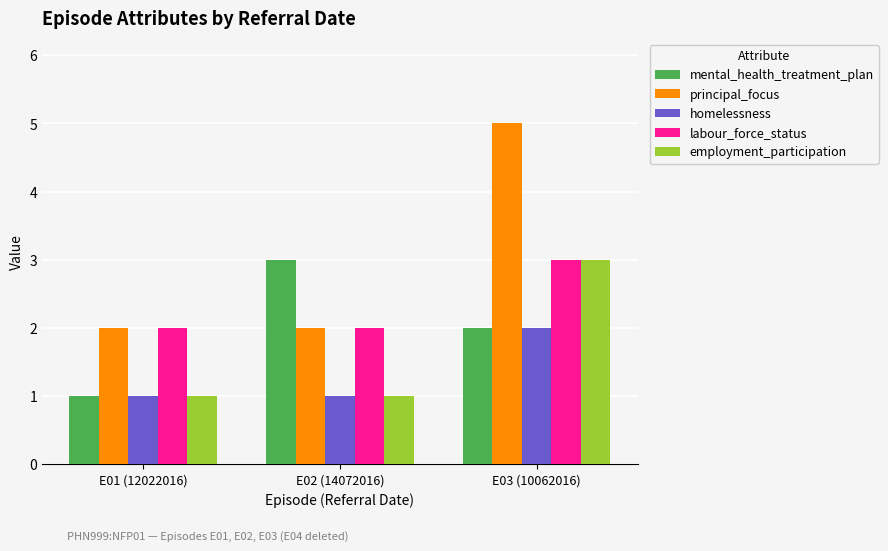

Which series has the widest spread of values?

principal_focus